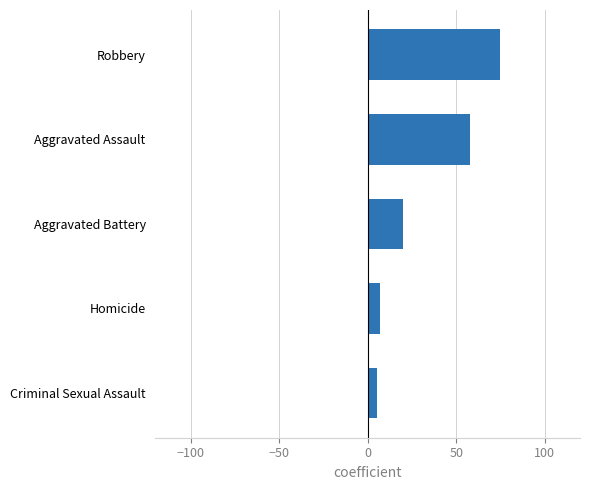

True or false: the data shows 7 at Homicide.

True